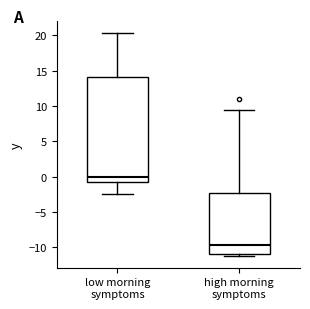

Comparing the boxes themselves (not the whiskers), which one is the tallest?

low morning symptoms